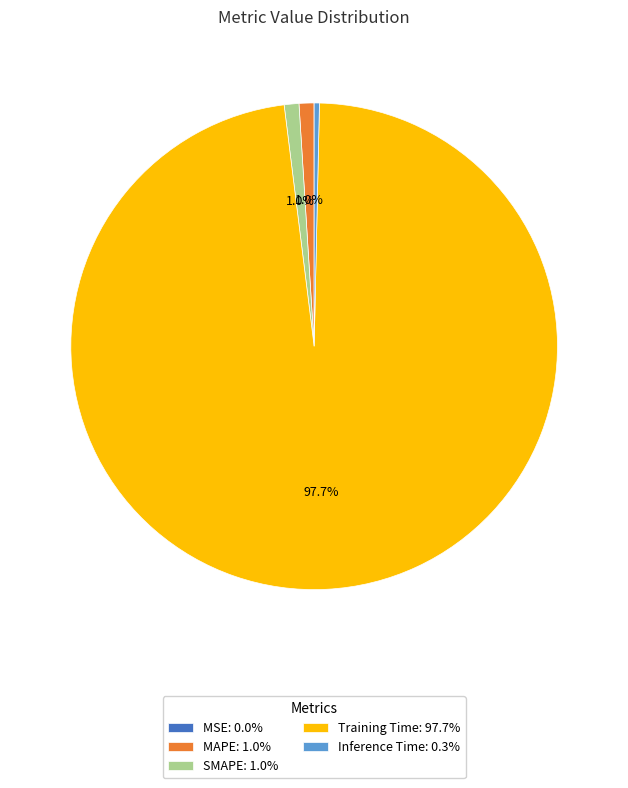

To the nearest percent, what is the average slice percentage?

20%